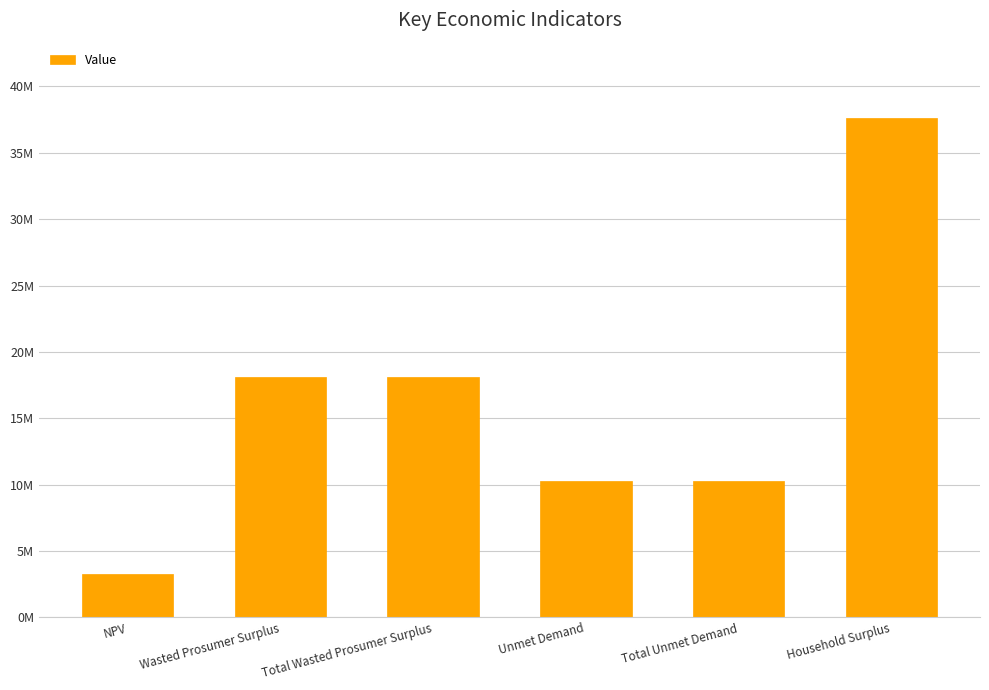

Reading left to right, extract all data points from this chart.

NPV=3241160.7	Wasted Prosumer Surplus=18093321.8	Total Wasted Prosumer Surplus=18093321.8	Unmet Demand=10285071.6	Total Unmet Demand=10285071.6	Household Surplus=37654248.0